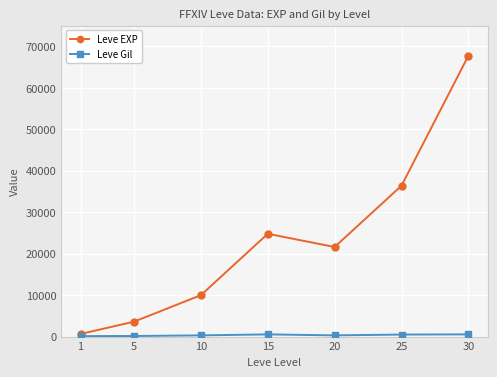

What is the sum of all Leve EXP values?

164730